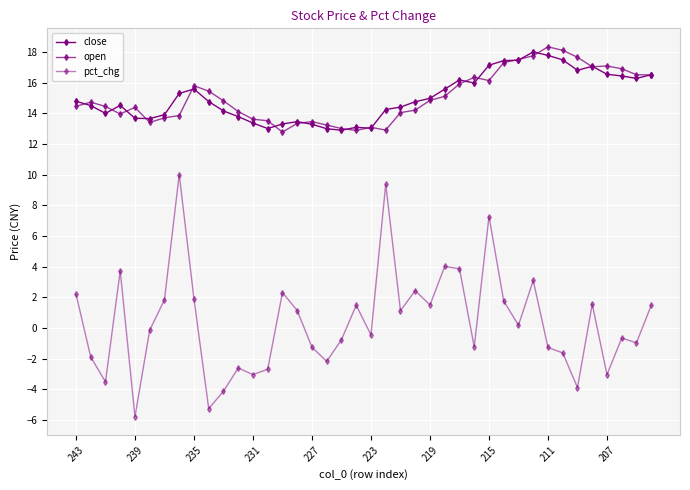

Rank the series by their maximum value, from highest to lowest.

open, close, pct_chg